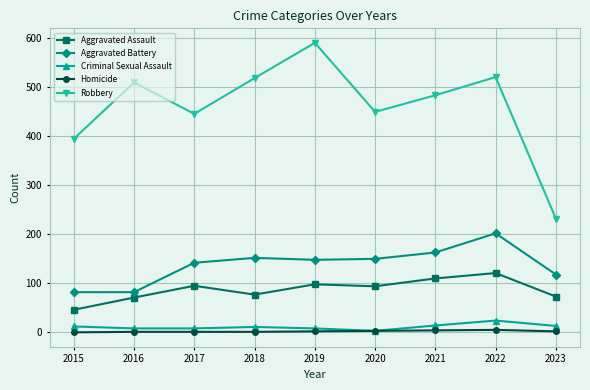

Where is the first local maximum for Aggravated Assault?

2017